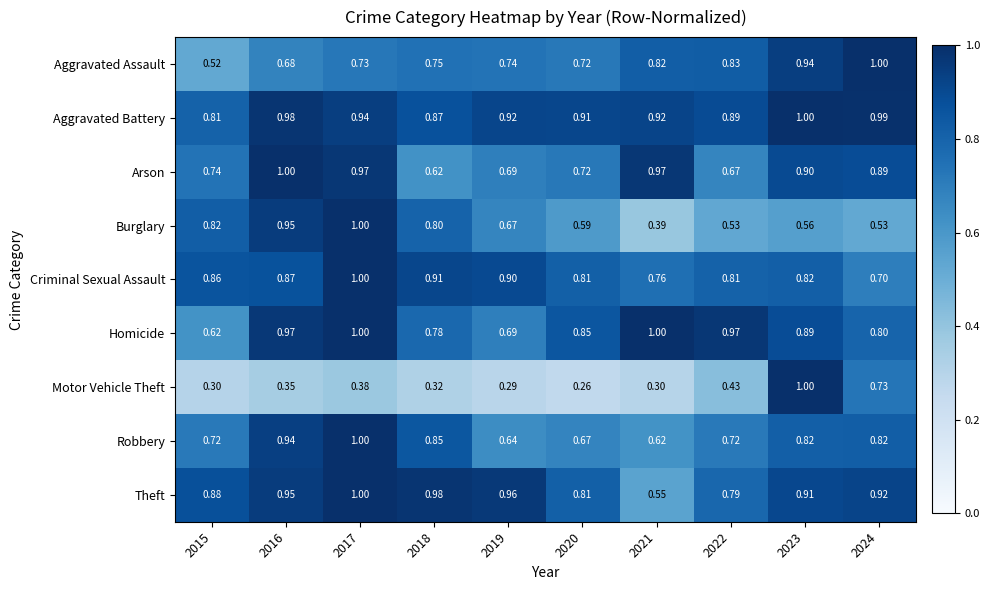

Rank the series at 2022 from lowest to highest value.

Motor Vehicle Theft, Burglary, Arson, Robbery, Theft, Criminal Sexual Assault, Aggravated Assault, Aggravated Battery, Homicide